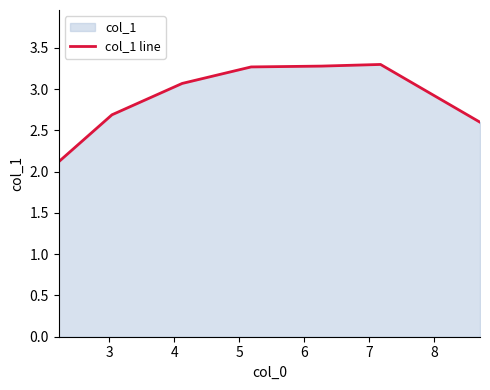

How many data points are above 3?

4